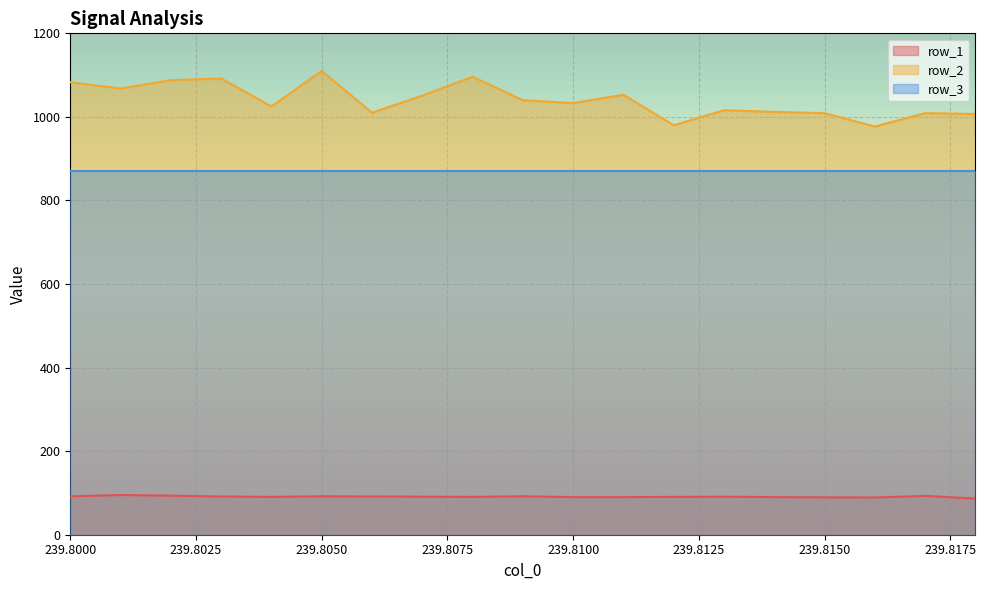

List the series in order of their overall mean, lowest first.

row_1, row_3, row_2